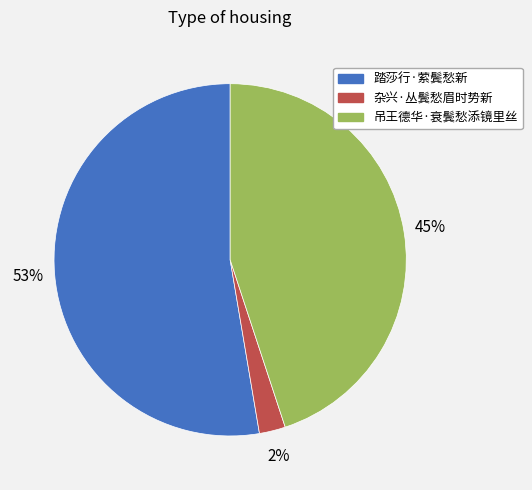

Does any single category account for the majority?

Yes